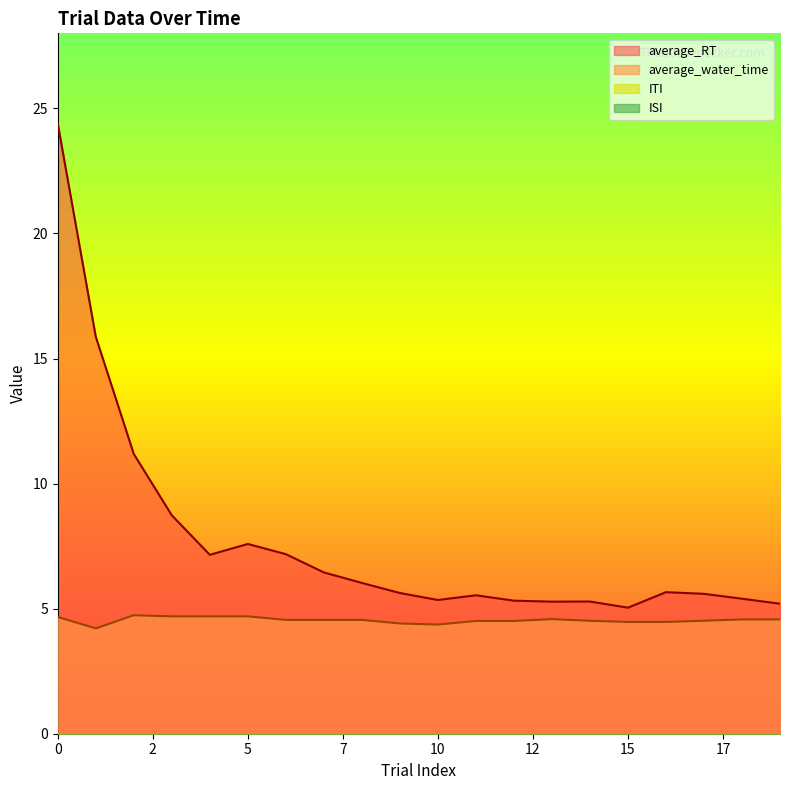

The value of average_RT at 16 is 8.5. True or false?

False